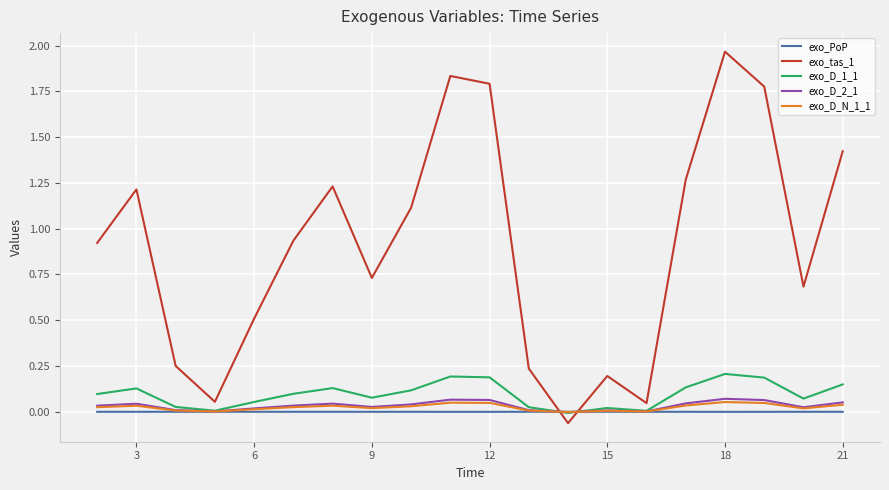

How many intersections are there between exo_D_N_1_1 and exo_tas_1?

2